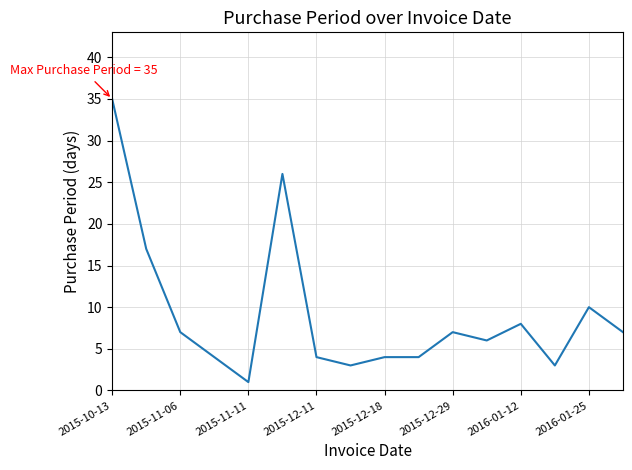

What is the difference between the maximum and minimum values?

34